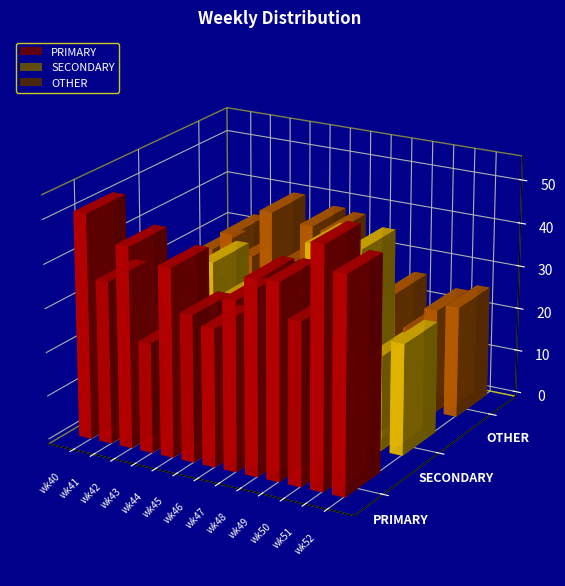

At how many categories does at least one series exceed 41?

8